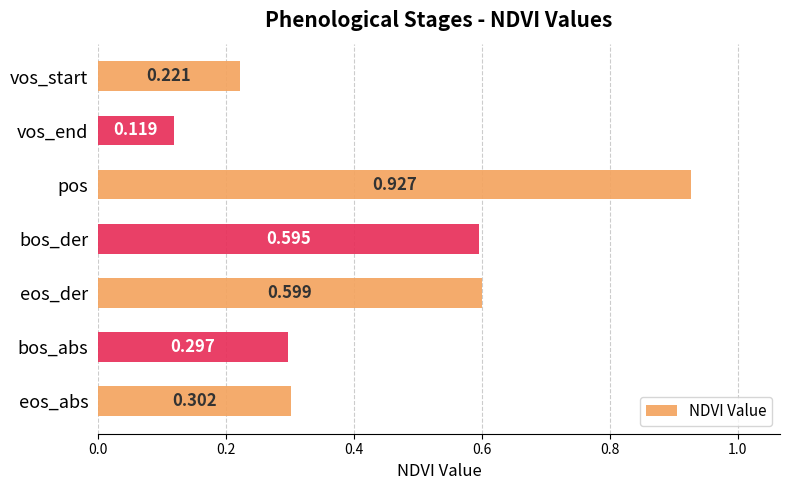

Are the bars grouped side by side (vs. stacked)?

No